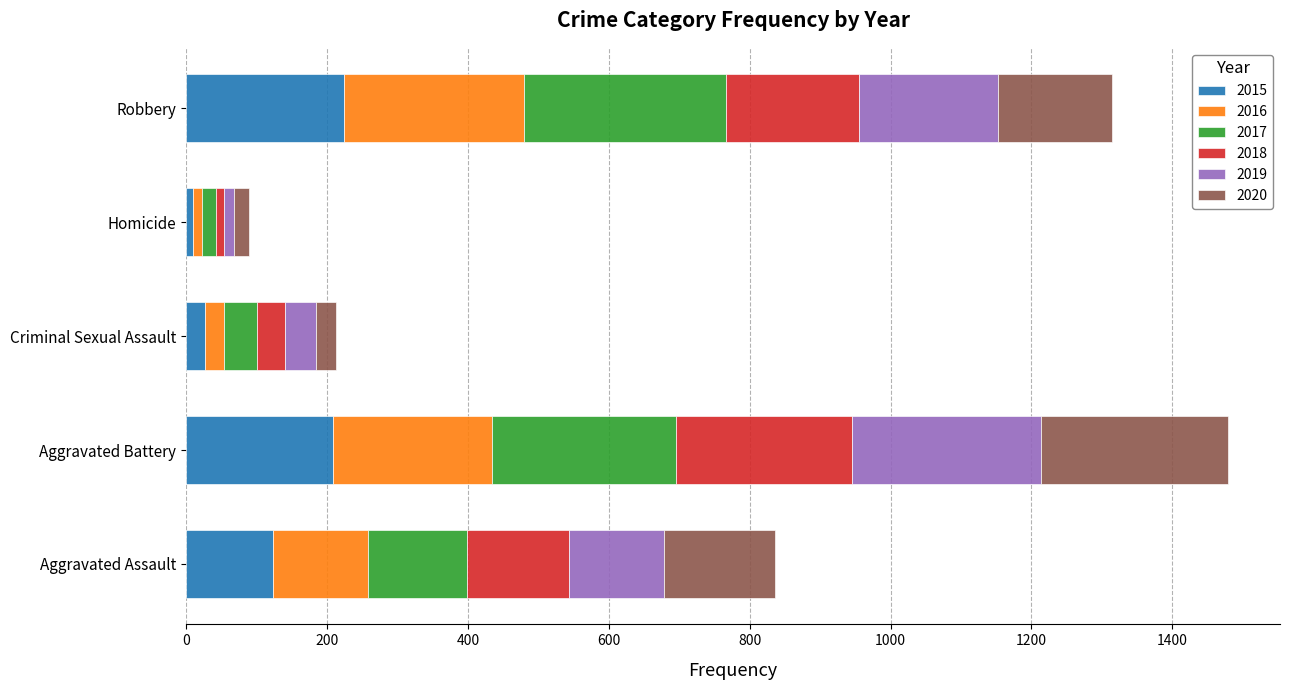

Count the number of data series in this chart.

6